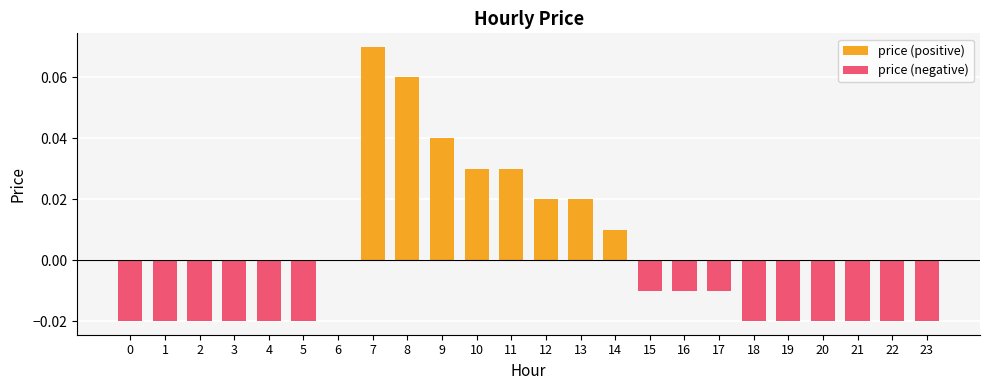

At which category is the sum across all series the highest?

7